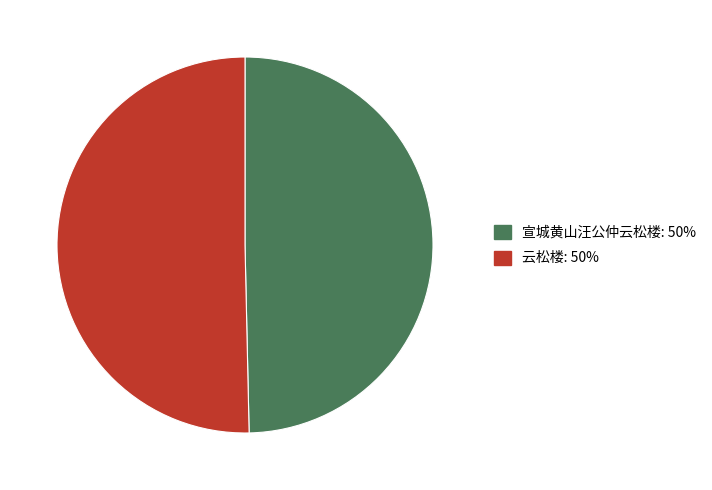

Does 宣城黄山汪公仲云松楼 account for over 50% of the chart?

No